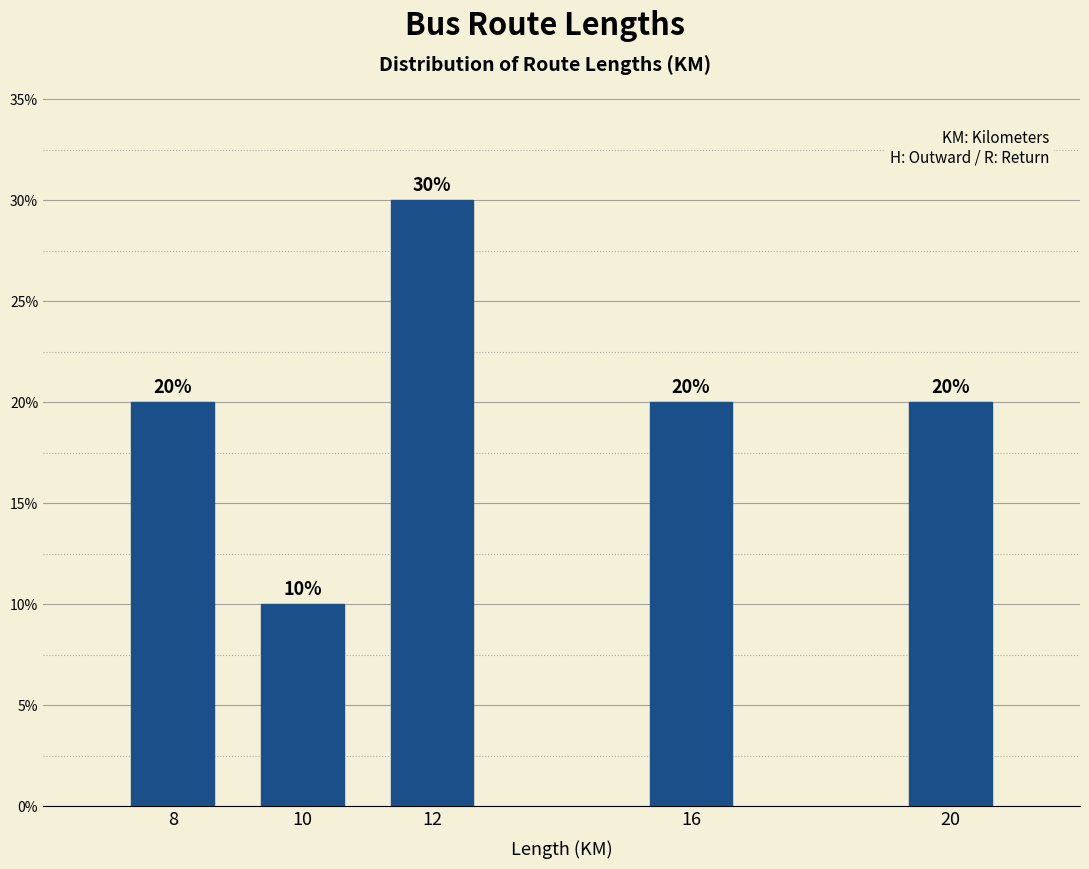

Does the chart contain any negative values?

No